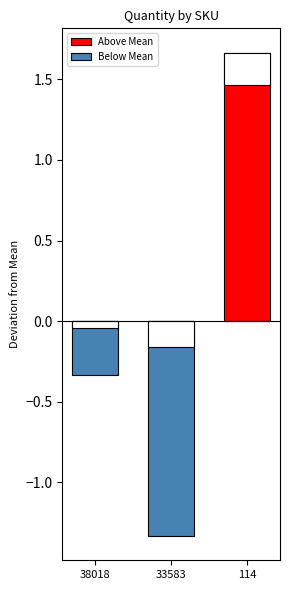

What is the difference between the highest and lowest values at 114?

1.7